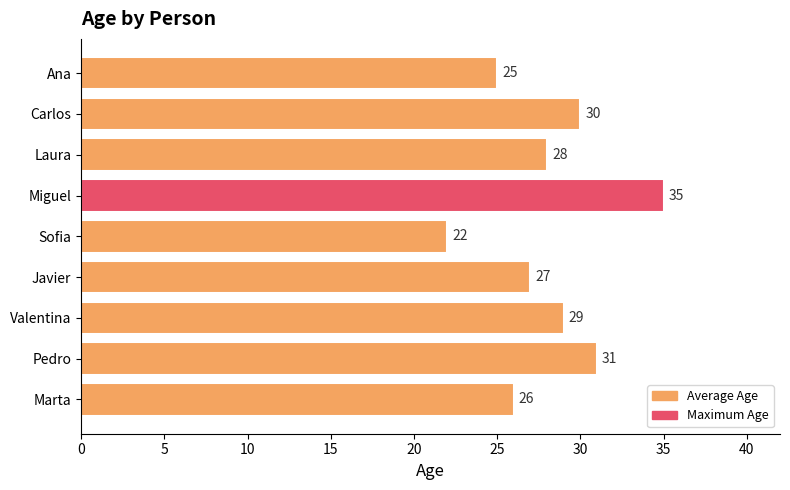

How many values are below 28?

4